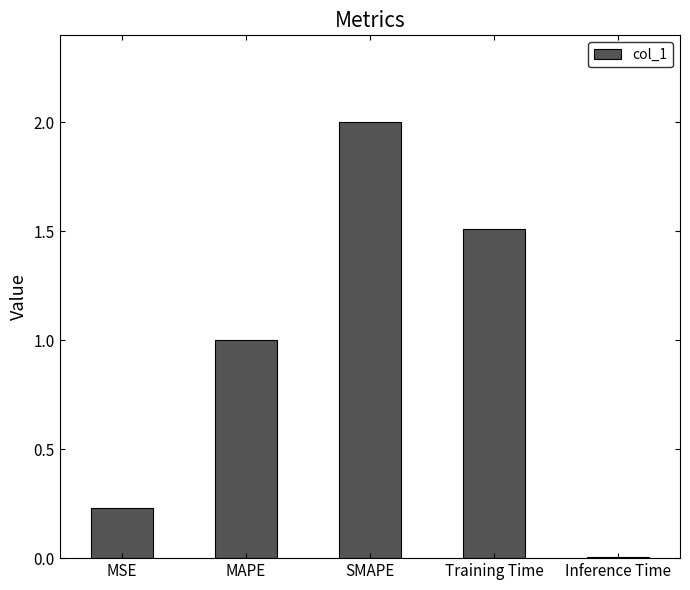

What value does the data have at SMAPE?

2.0